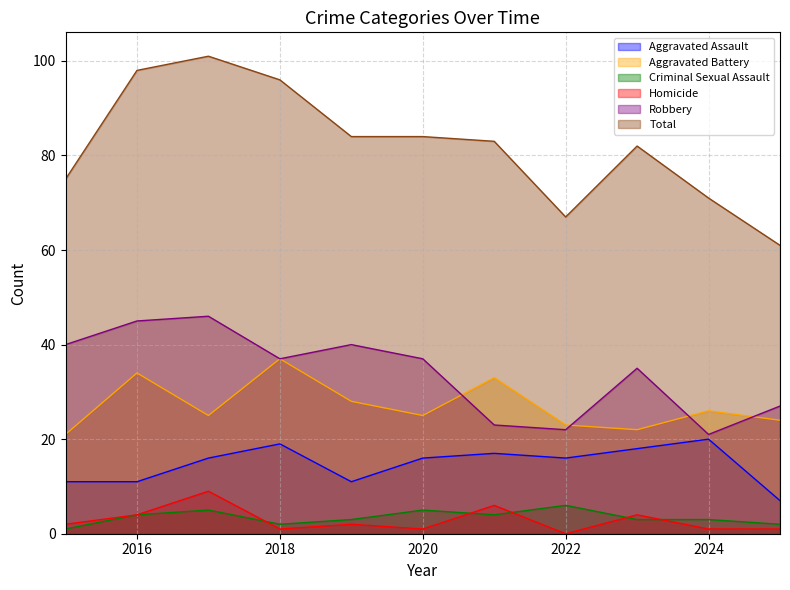

Reading left to right, what are all the values shown in this chart?

Aggravated Assault: 2015=11	2016=11	2017=16	2018=19	2019=11	2020=16	2021=17	2022=16	2023=18	2024=20	2025=7
Aggravated Battery: 2015=21	2016=34	2017=25	2018=37	2019=28	2020=25	2021=33	2022=23	2023=22	2024=26	2025=24
Criminal Sexual Assault: 2015=1	2016=4	2017=5	2018=2	2019=3	2020=5	2021=4	2022=6	2023=3	2024=3	2025=2
Homicide: 2015=2	2016=4	2017=9	2018=1	2019=2	2020=1	2021=6	2022=0	2023=4	2024=1	2025=1
Robbery: 2015=40	2016=45	2017=46	2018=37	2019=40	2020=37	2021=23	2022=22	2023=35	2024=21	2025=27
Total: 2015=75	2016=98	2017=101	2018=96	2019=84	2020=84	2021=83	2022=67	2023=82	2024=71	2025=61